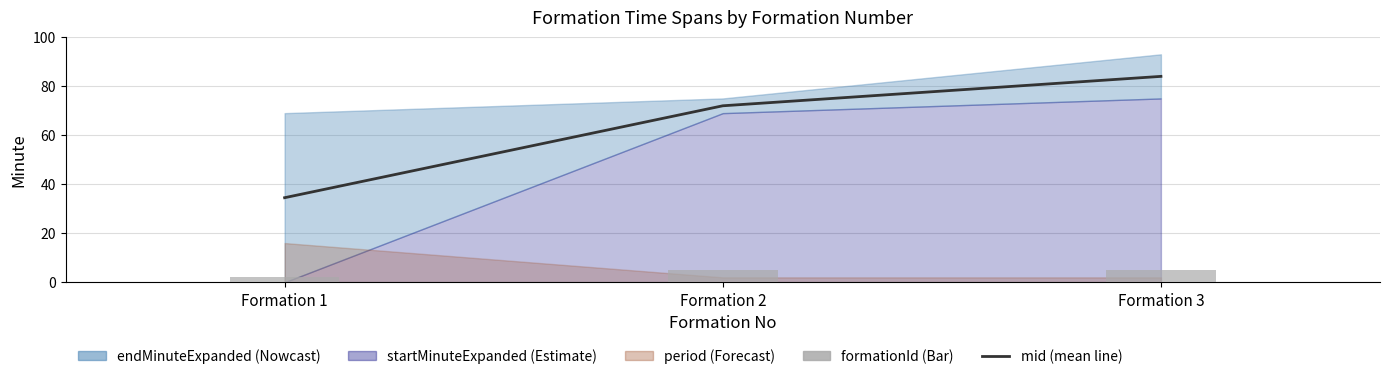

What is the value of the mid (mean) bar at the 1st from the left?

34.5